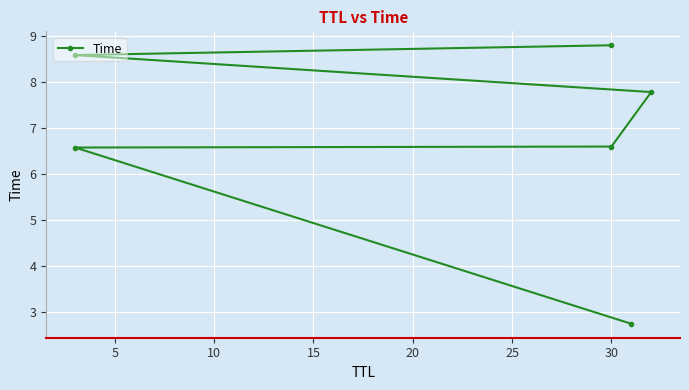

What is the change in value from 20 to 25?

+0.2